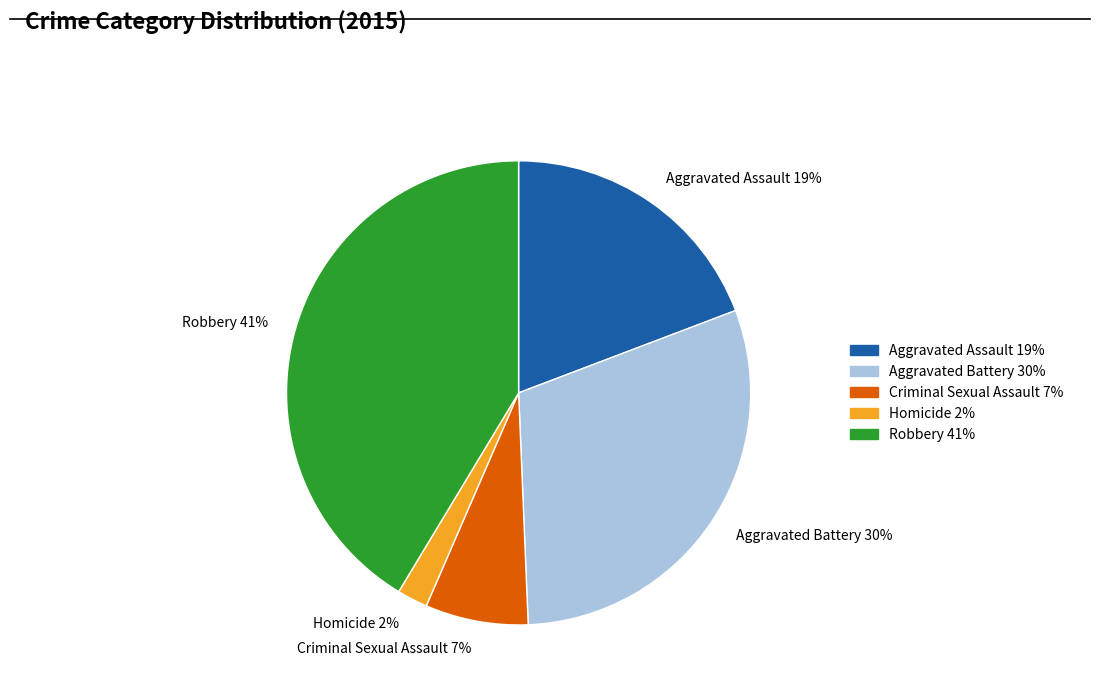

What is the smallest slice in the pie chart?

Homicide